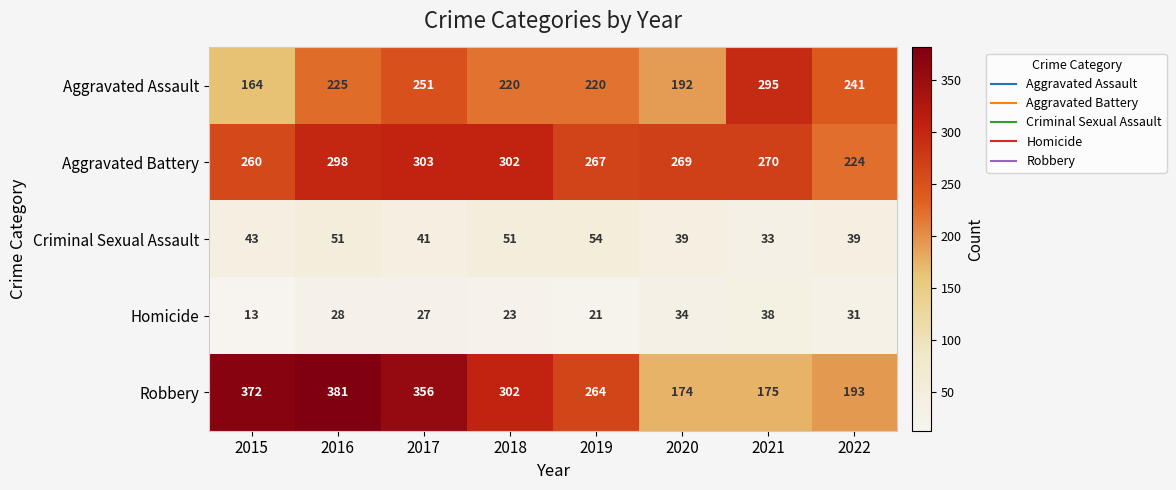

List the labels in order of Homicide value, largest first.

2021, 2020, 2022, 2016, 2017, 2018, 2019, 2015